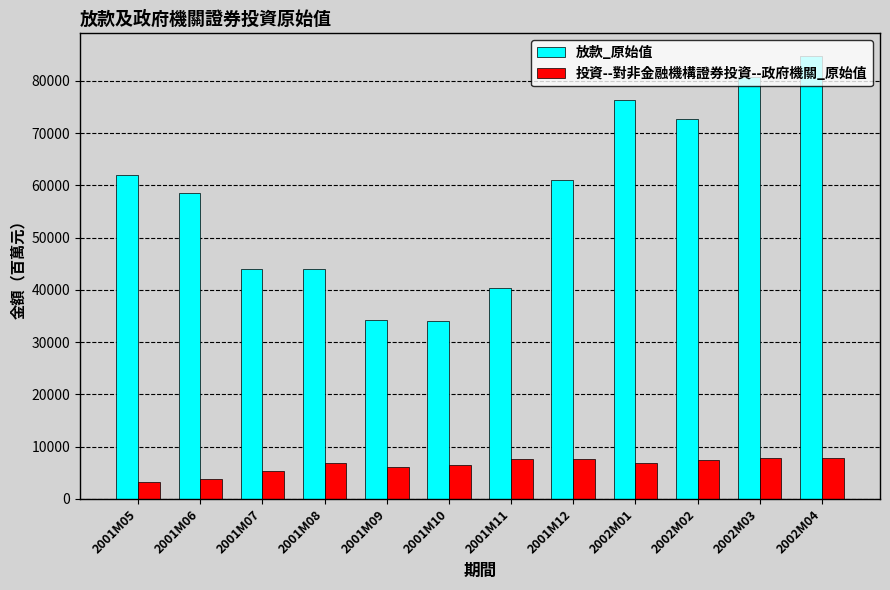

At how many categories does at least one series exceed 17915?

12